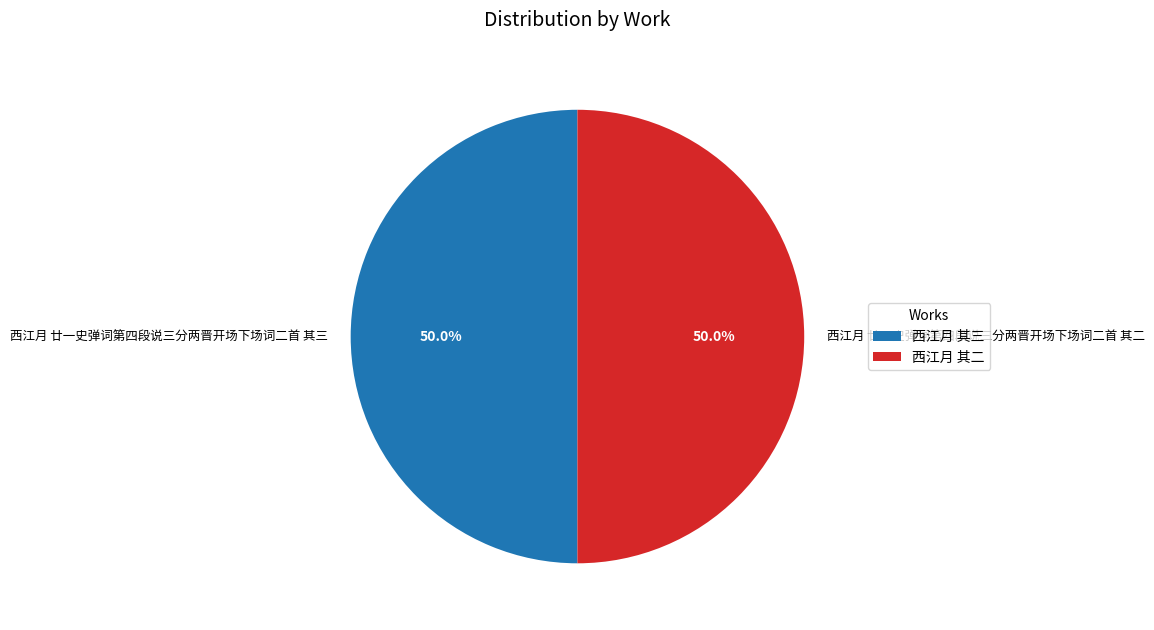

Count the number of slices in the pie.

2